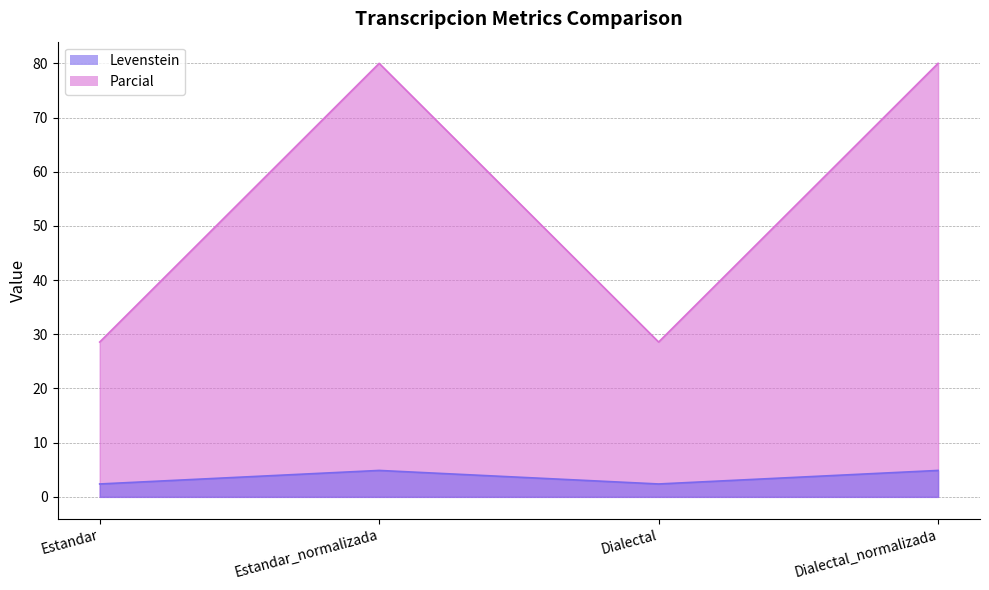

True or false: Parcial and Levenstein intersect in this chart.

False